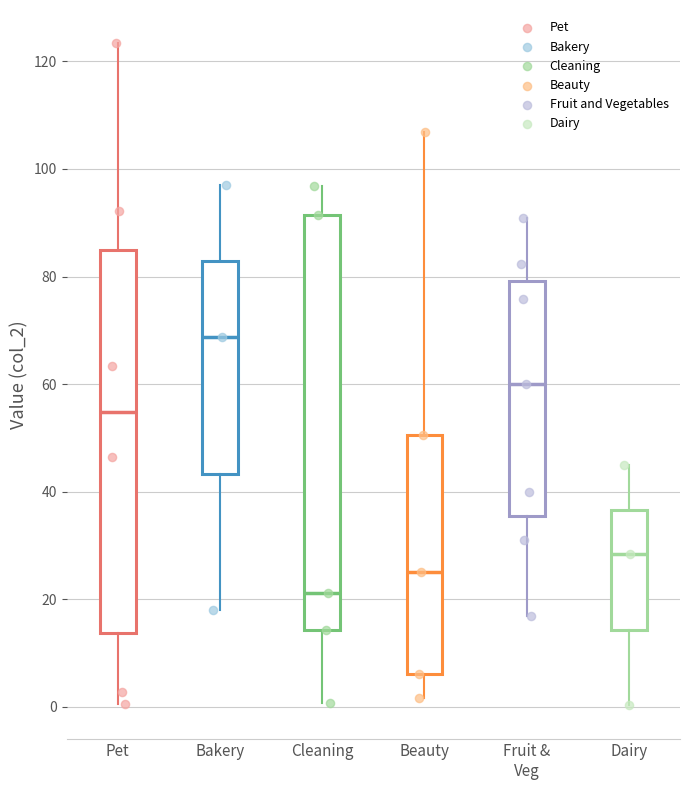

Where is the upper edge of the box for Pet on the y-axis? The values are not printed on the chart, so give them approximately, as read against the axis.

86